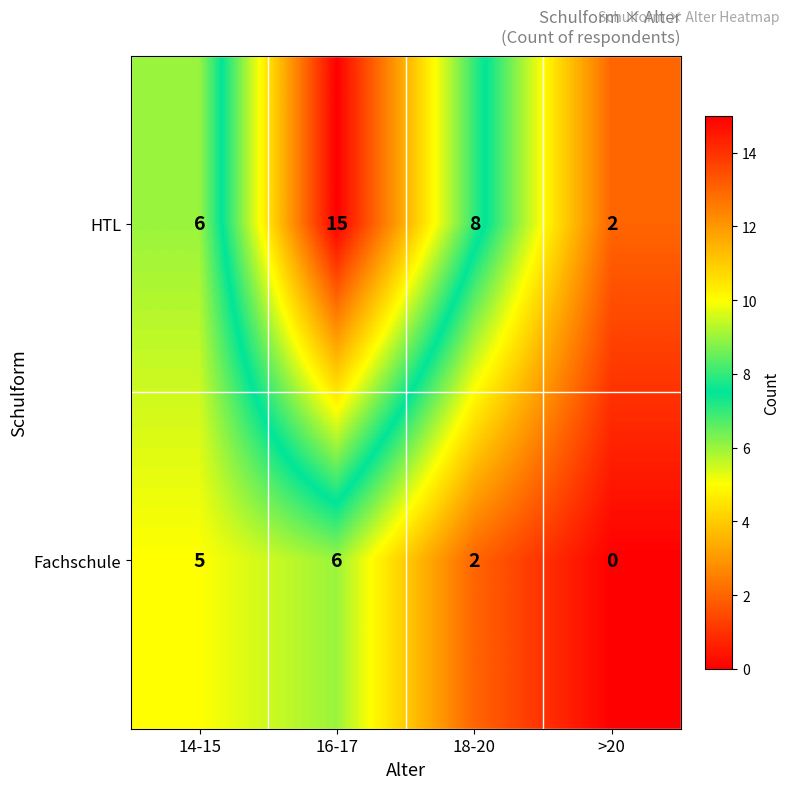

Which series changed the most between 14-15 and 18-20?

Fachschule